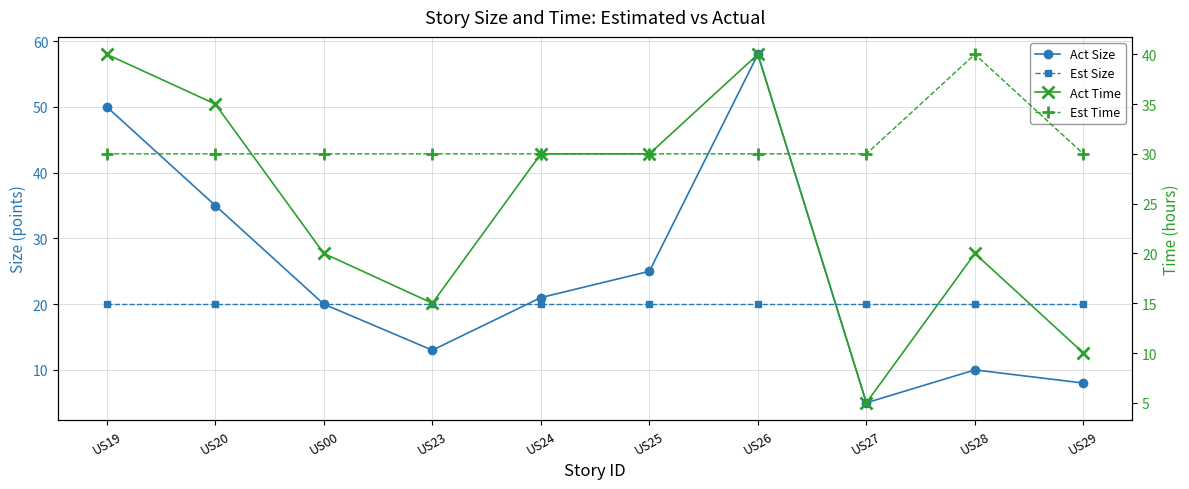

Between US25 and US28, which series saw the biggest shift?

Act Size